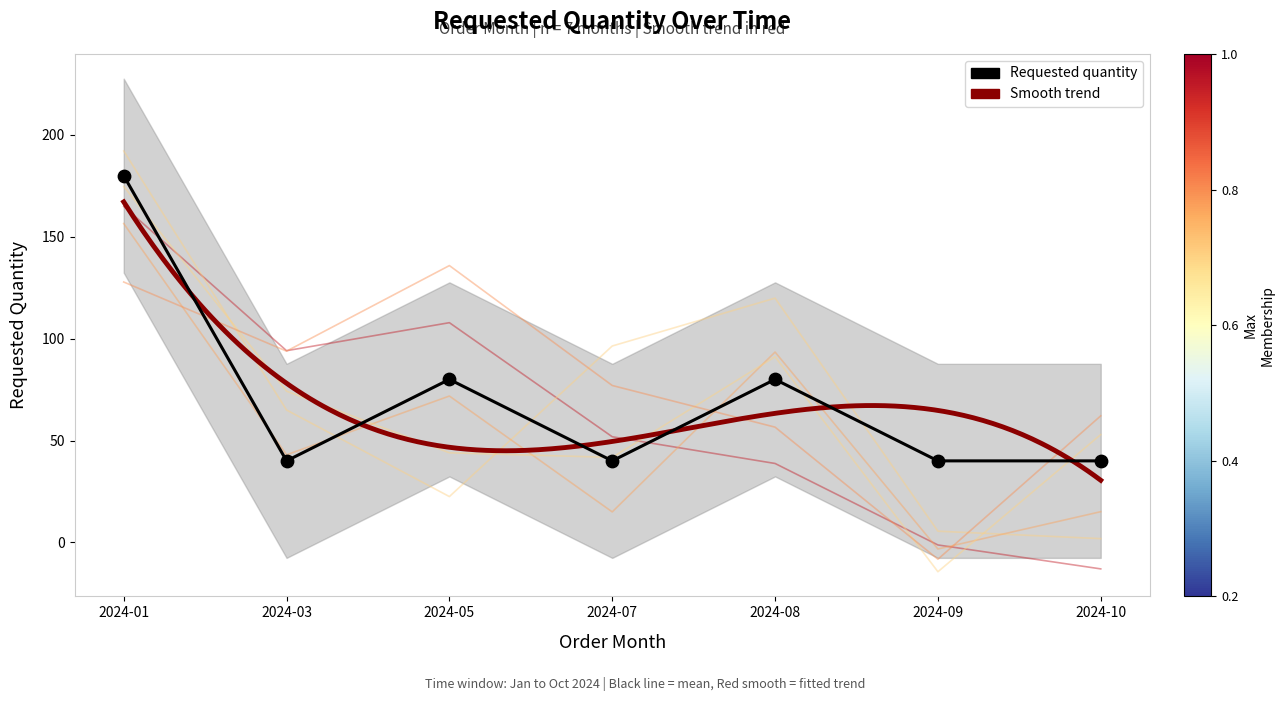

Approximately how many times larger is the value at 2024-07 compared to 2024-09?

1.0